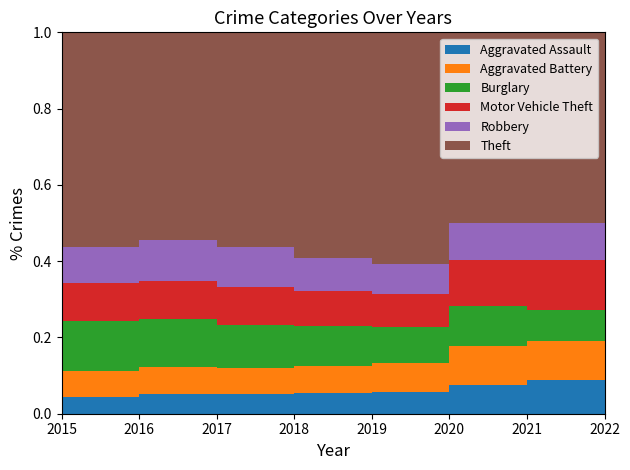

Reading left to right, transcribe all the data shown in this chart.

Aggravated Assault: 2015=4480	2016=5712	2017=5793	2018=6001	2019=5840	2020=6263	2021=7240	2022=3029
Aggravated Battery: 2015=7018	2016=8085	2017=7845	2018=7735	2019=7857	2020=8319	2021=8348	2022=3092
Burglary: 2015=13184	2016=14289	2017=13001	2018=11746	2019=9639	2020=8753	2021=6654	2022=3095
Motor Vehicle Theft: 2015=10068	2016=11286	2017=11380	2018=9983	2019=8978	2020=9953	2021=10587	2022=5626
Robbery: 2015=9638	2016=11960	2017=11880	2018=9679	2019=7994	2020=7855	2021=7919	2022=3544
Theft: 2015=57347	2016=61617	2017=64380	2018=65281	2019=62475	2020=41285	2021=40701	2022=21284